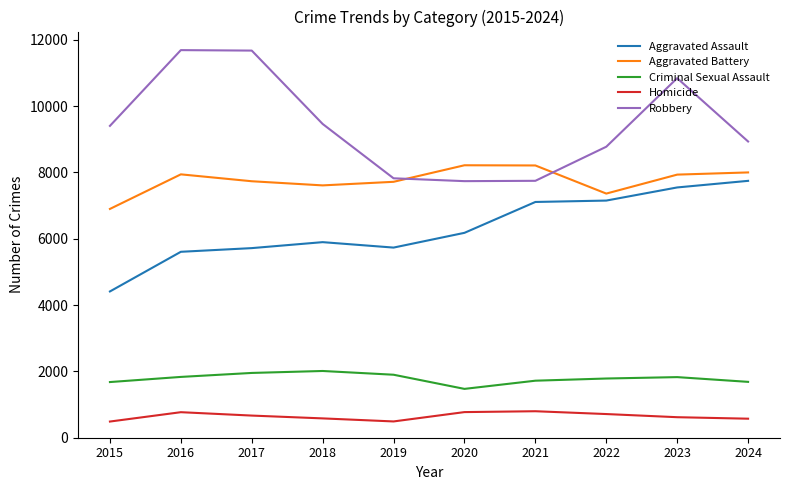

Does the chart have visible grid lines?

No